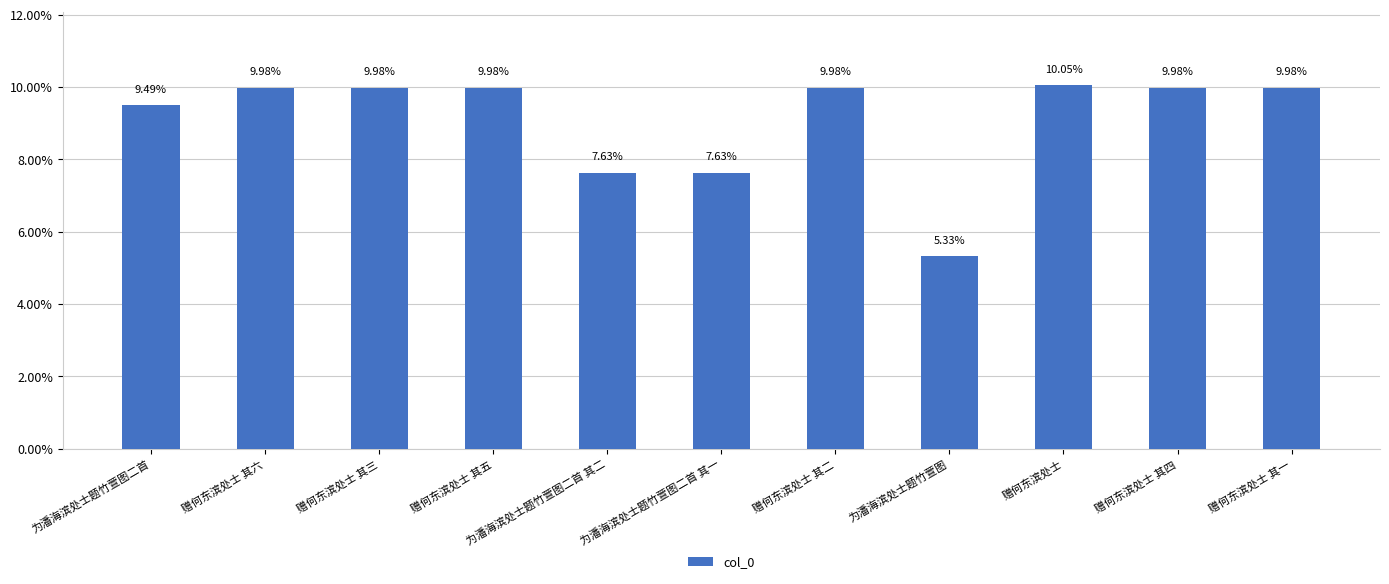

What is the label of the 11th bar from the left?

赠何东滨处士 其一